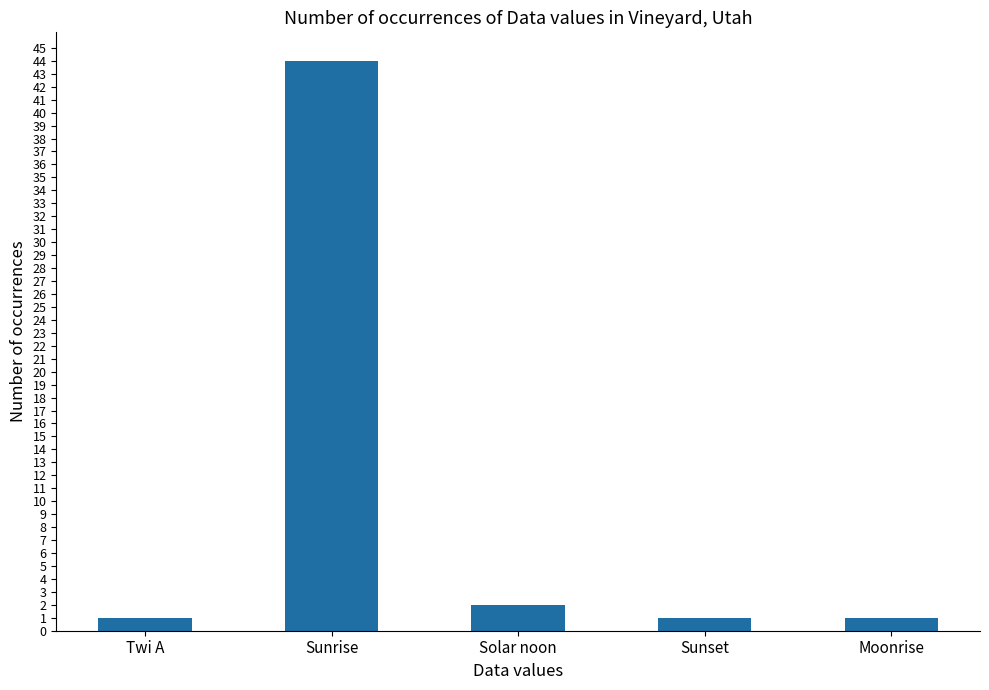

The chart shows a value of 1 at Sunset. True or false?

True